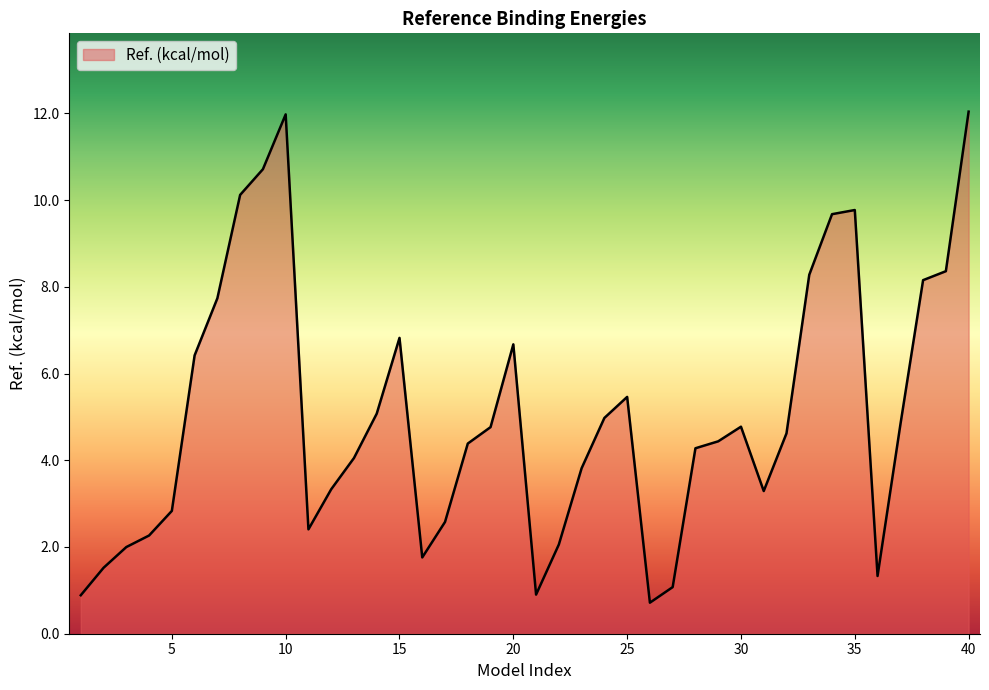

What is the minimum value shown in the chart?

0.7